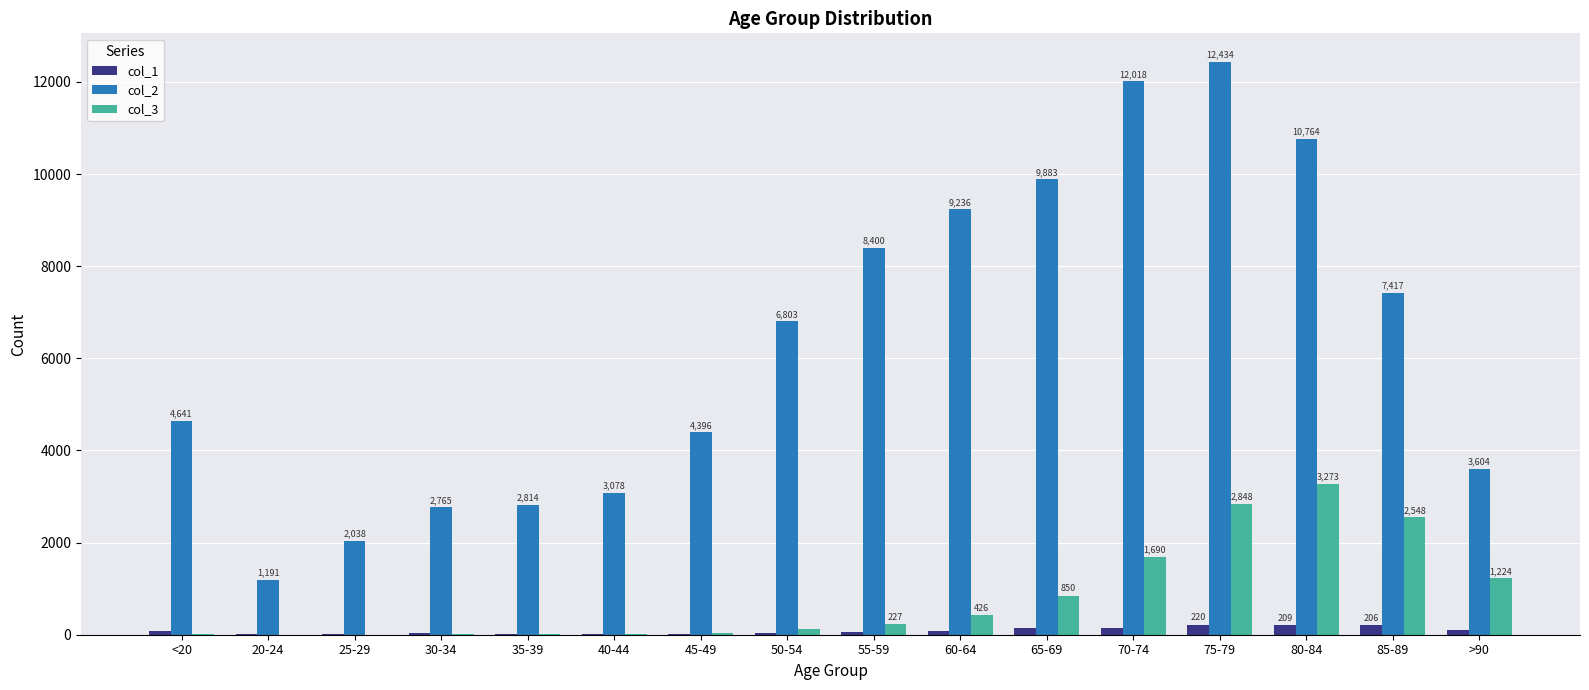

What is the average value of the col_2 series?

6343